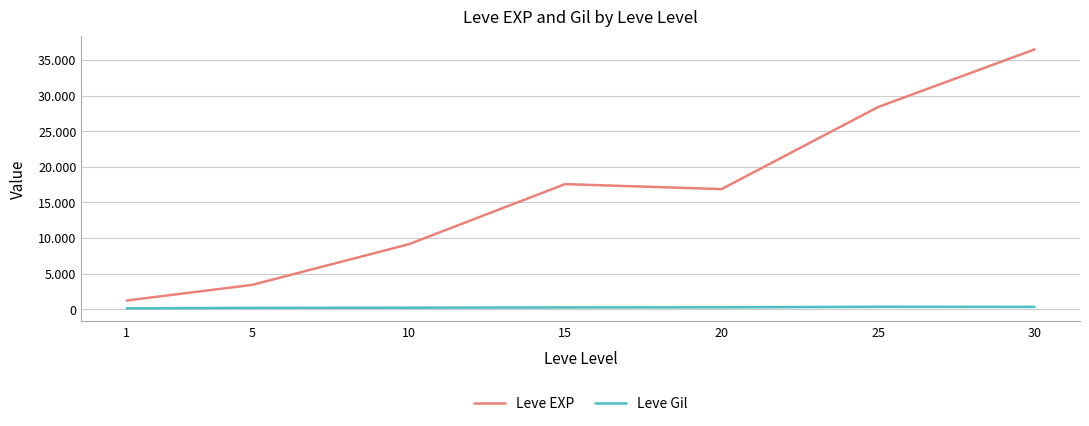

What is the difference between the maximum and minimum values in the Leve EXP series?

35279.2